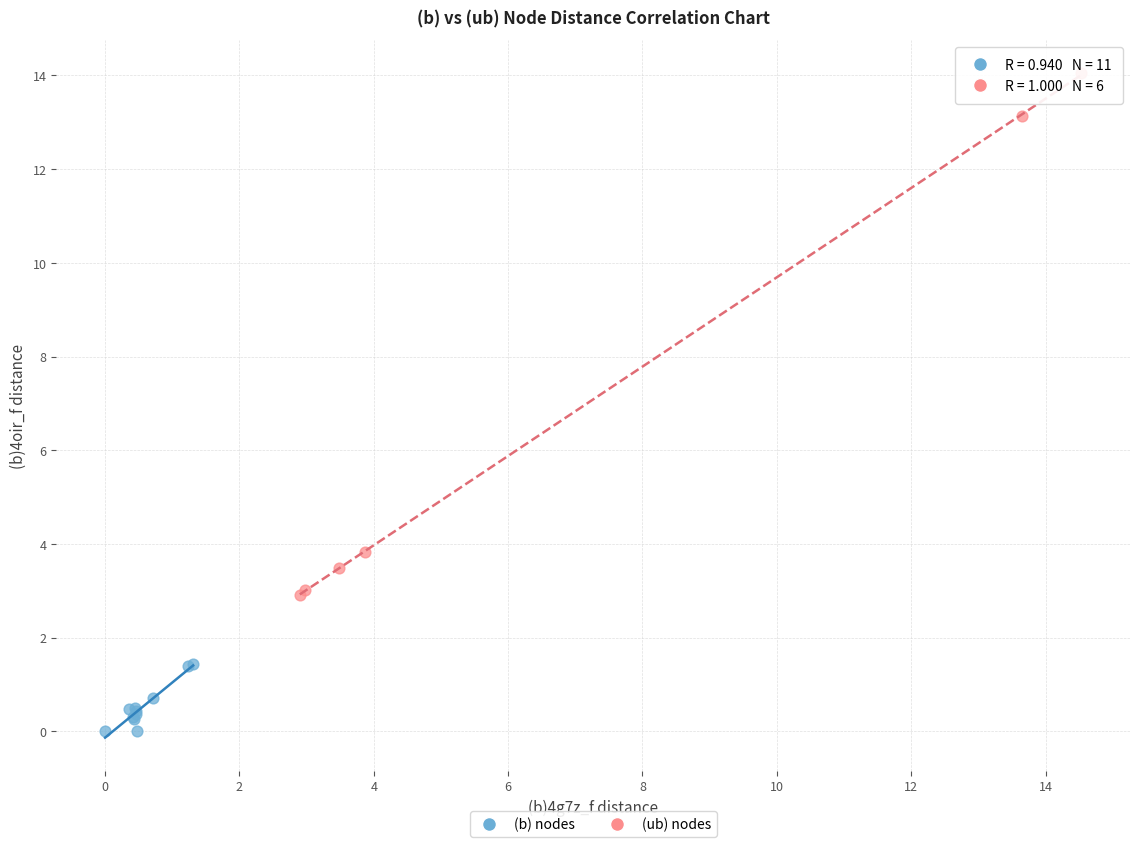

Which series has the widest spread of Y values?

(ub) nodes